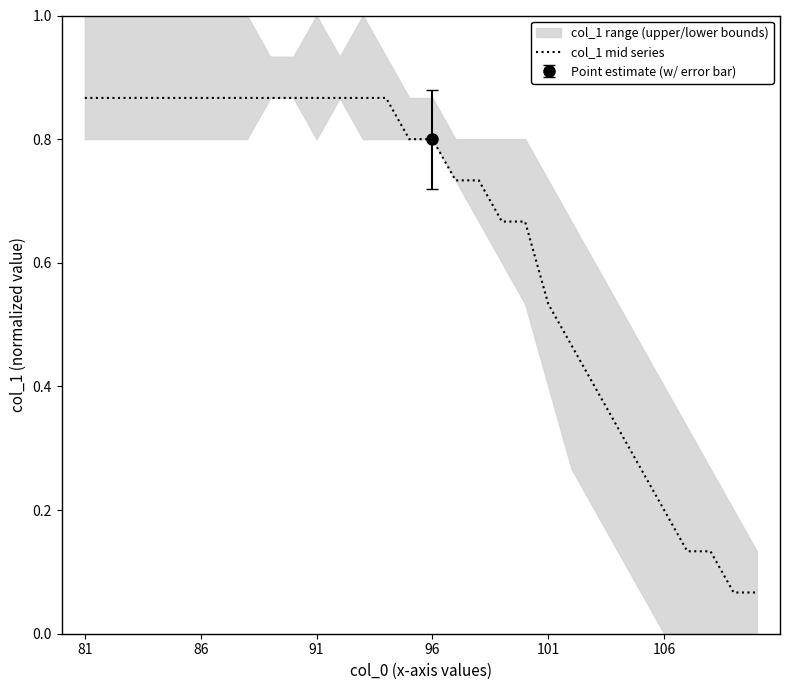

What is the difference between the second highest and second lowest values?

0.8